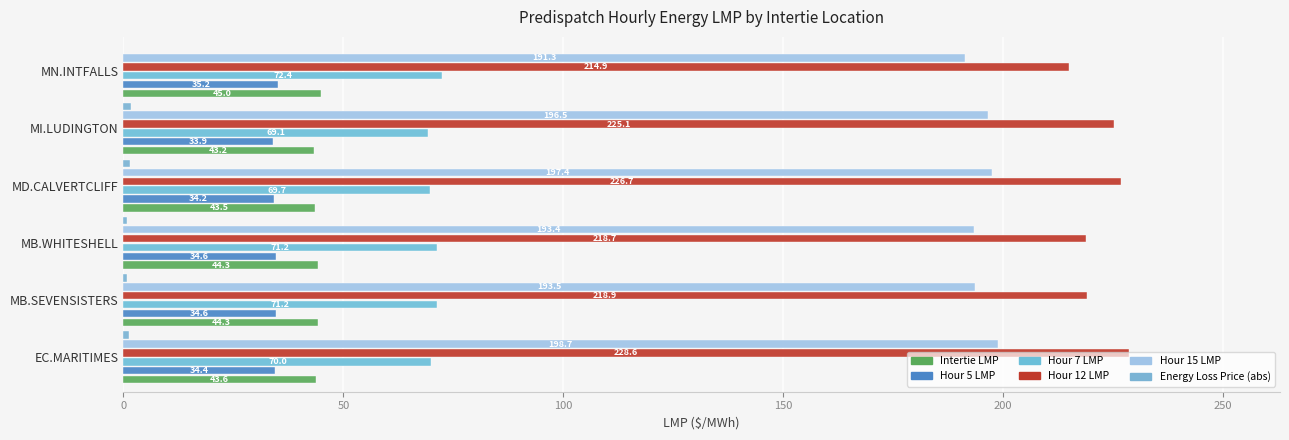

Count the number of categories in the chart.

6